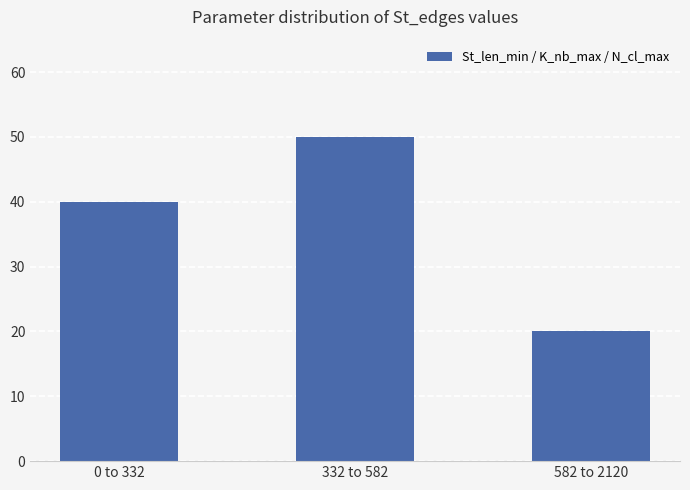

Does the chart contain stacked bars?

No